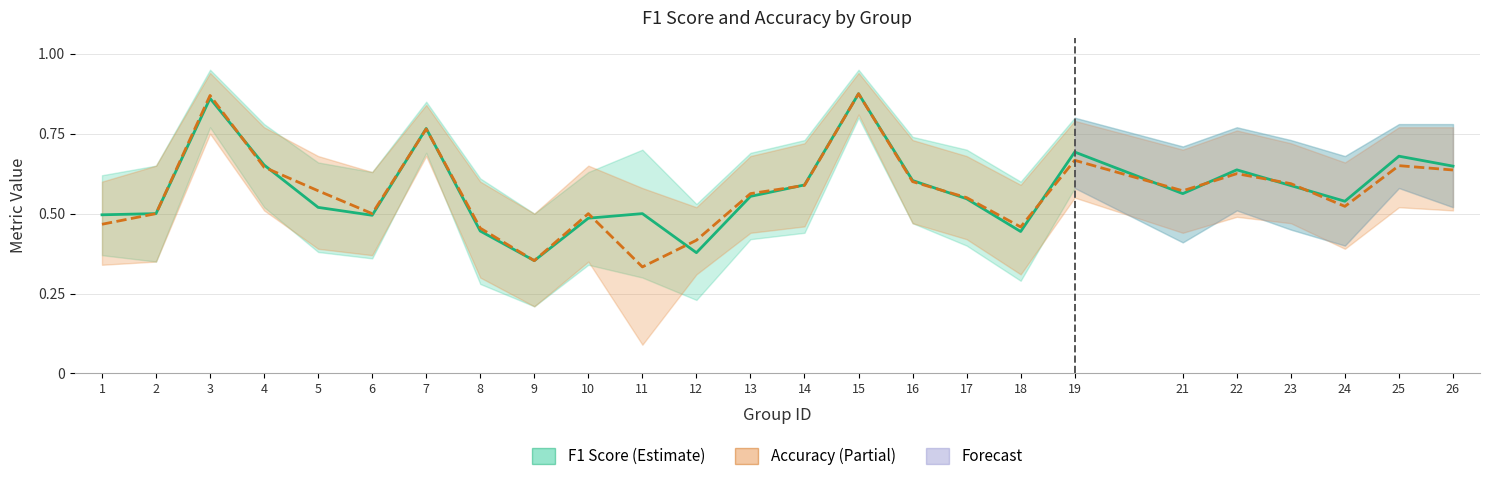

What is the difference between the maximum and second lowest values in the Accuracy (Estimate based on partial data) series?

0.5